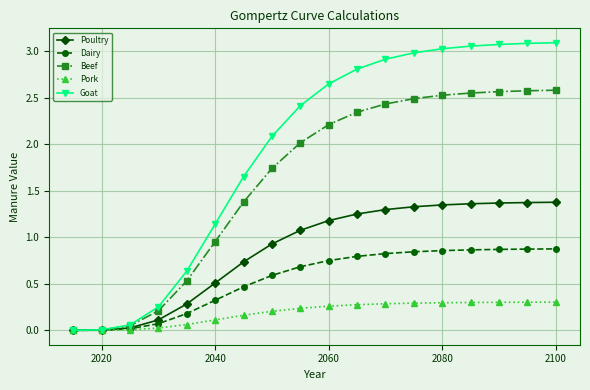

Which series has the largest total across all categories?

Goat